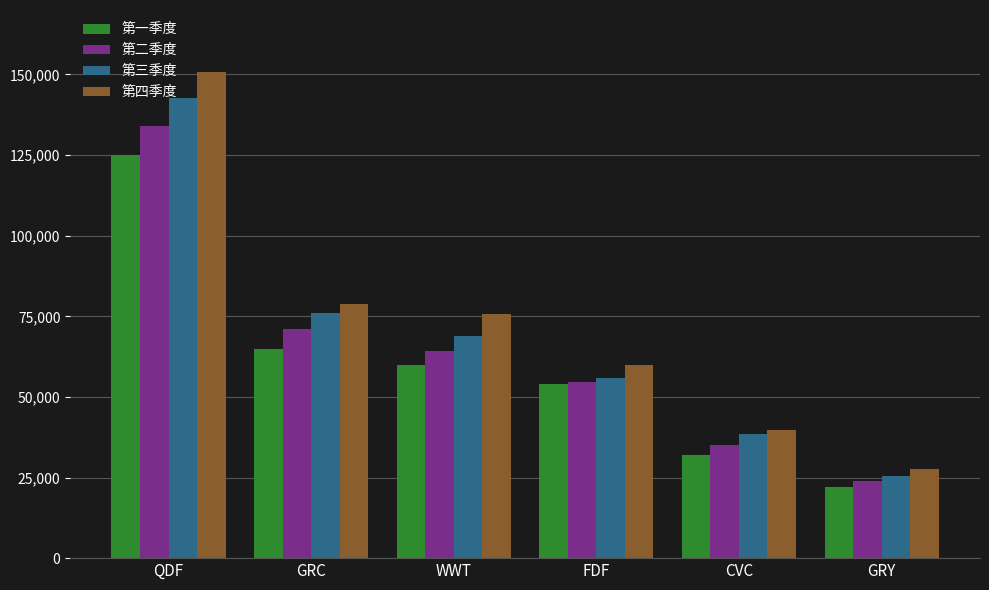

How many data points does each series have?

6